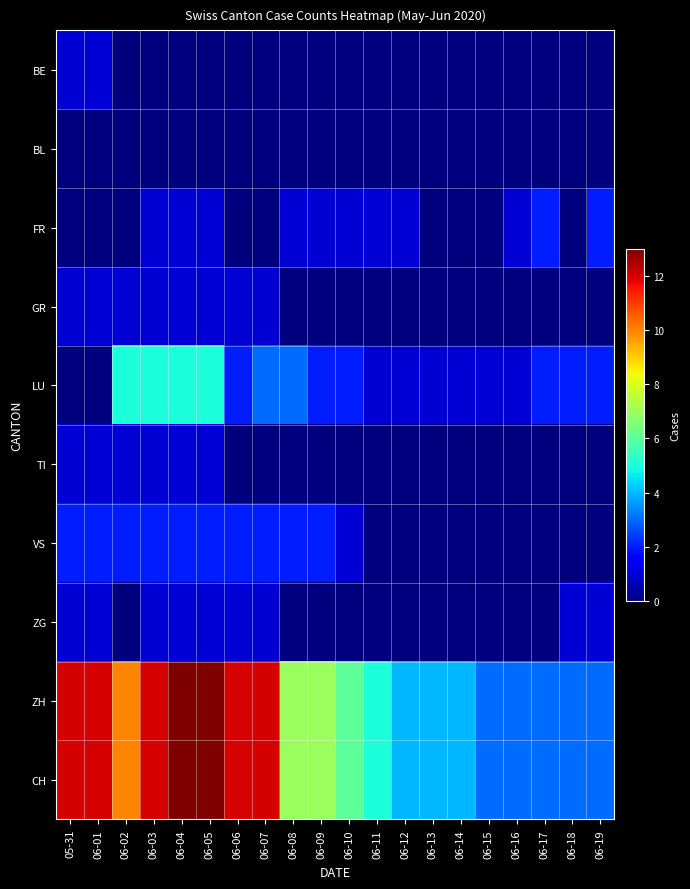

How many data points does each series have?

20